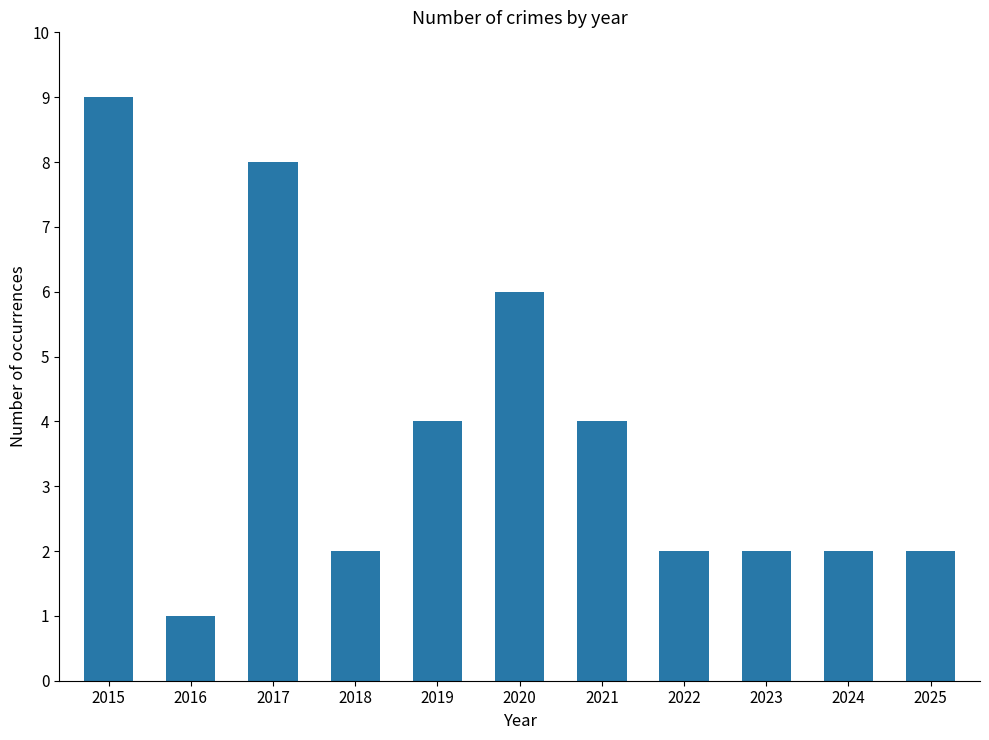

Reading left to right, extract all data points from this chart.

2015=9	2016=1	2017=8	2018=2	2019=4	2020=6	2021=4	2022=2	2023=2	2024=2	2025=2